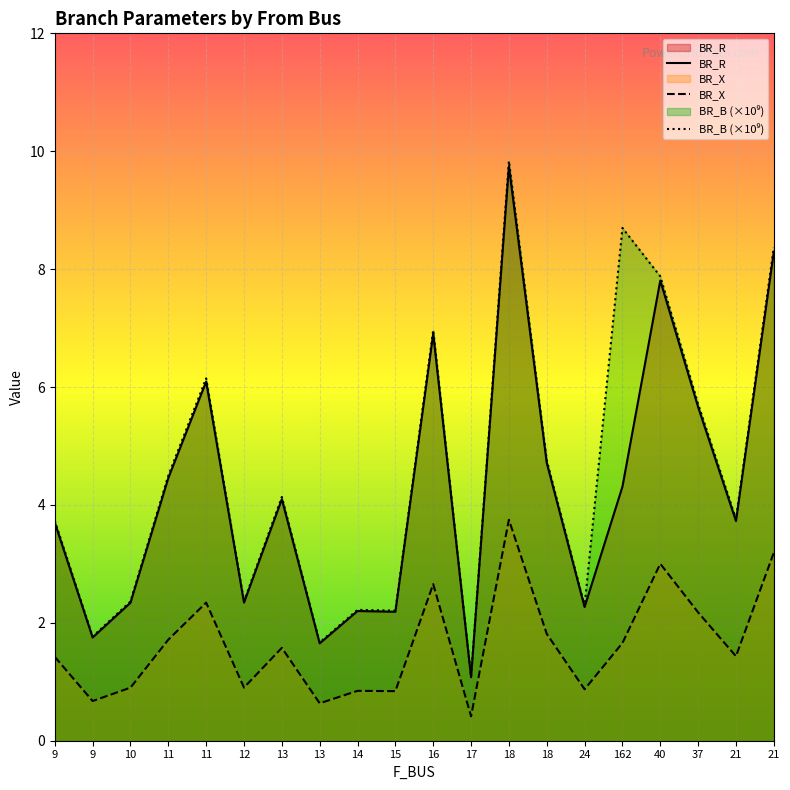

What is the smallest value displayed?

0.4